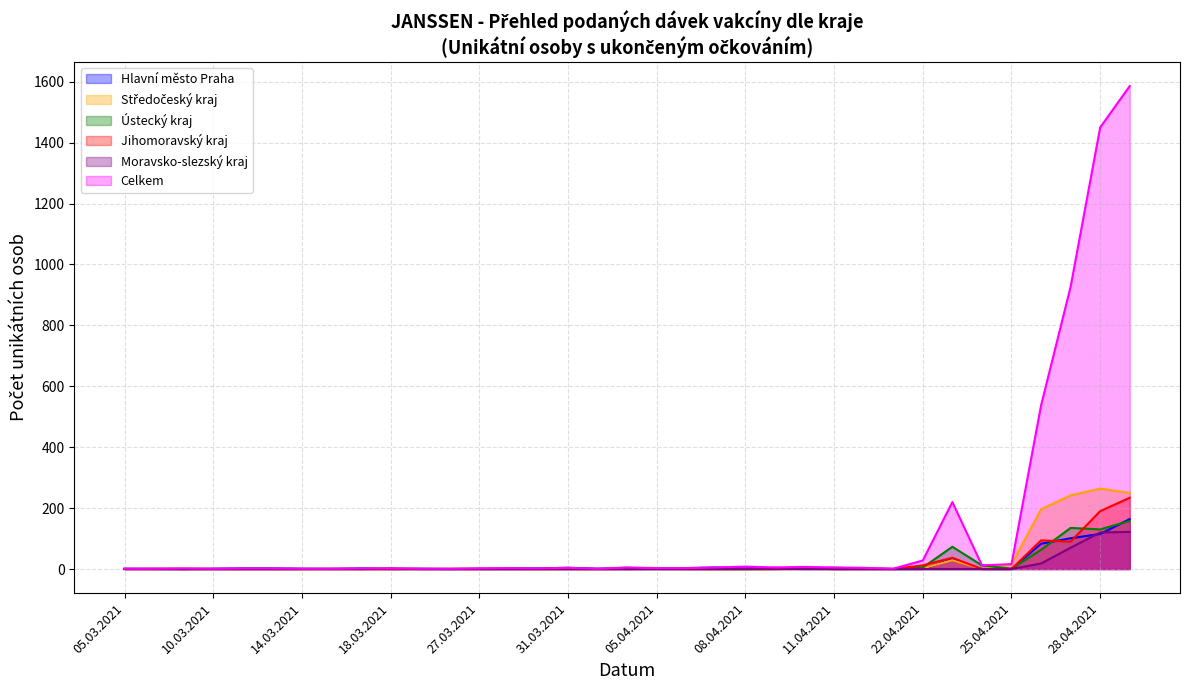

What are all the series names shown in the legend?

Celkem, Středočeský kraj, Hlavní město Praha, Jihomoravský kraj, Moravsko-slezský kraj, Ústecký kraj